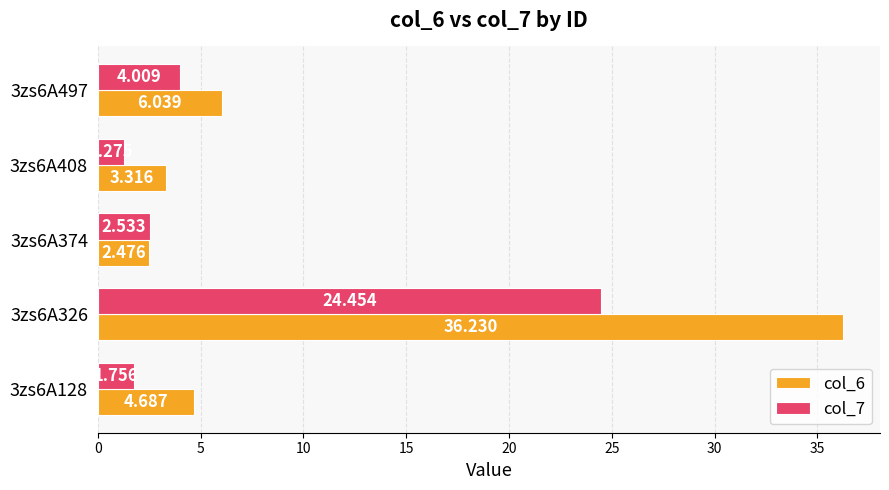

Reading left to right, what are all the values shown in this chart?

col_6: 4.7	36.2	2.5	3.3	6.0
col_7: 1.8	24.5	2.5	1.3	4.0